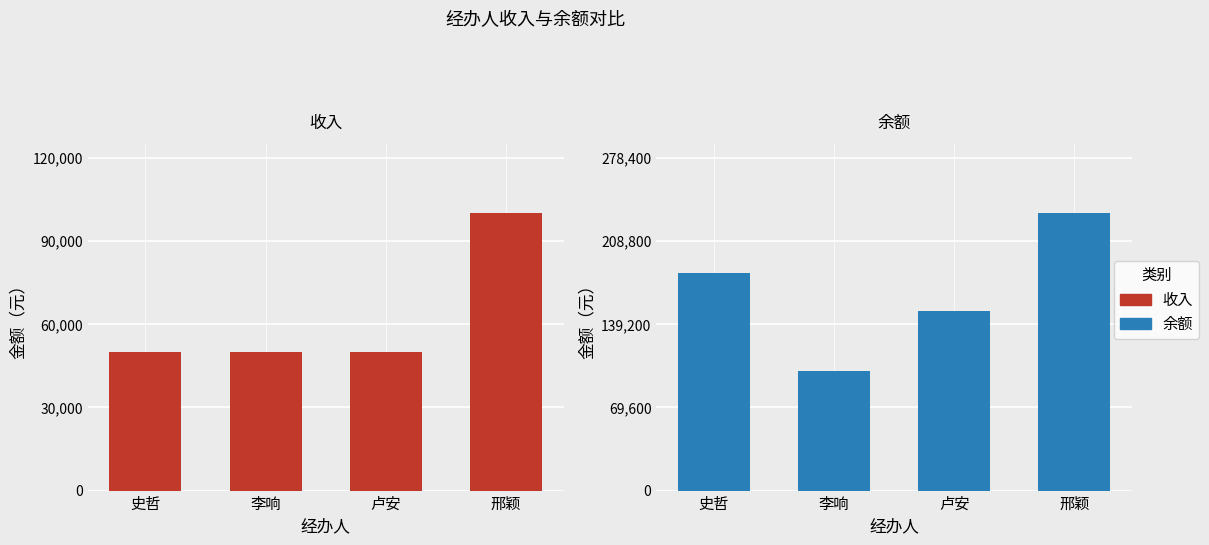

Reading right to left, extract all data points from this chart.

收入: 100000	50000	50000	50000
余额: 232000	150000	100000	182000